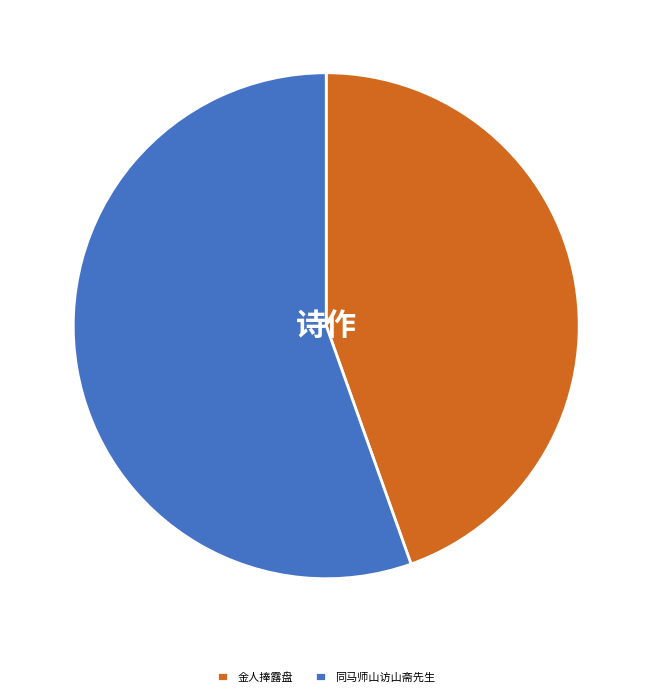

Which has a higher value, 同马师山访山斋先生 or 金人捧露盘?

同马师山访山斋先生